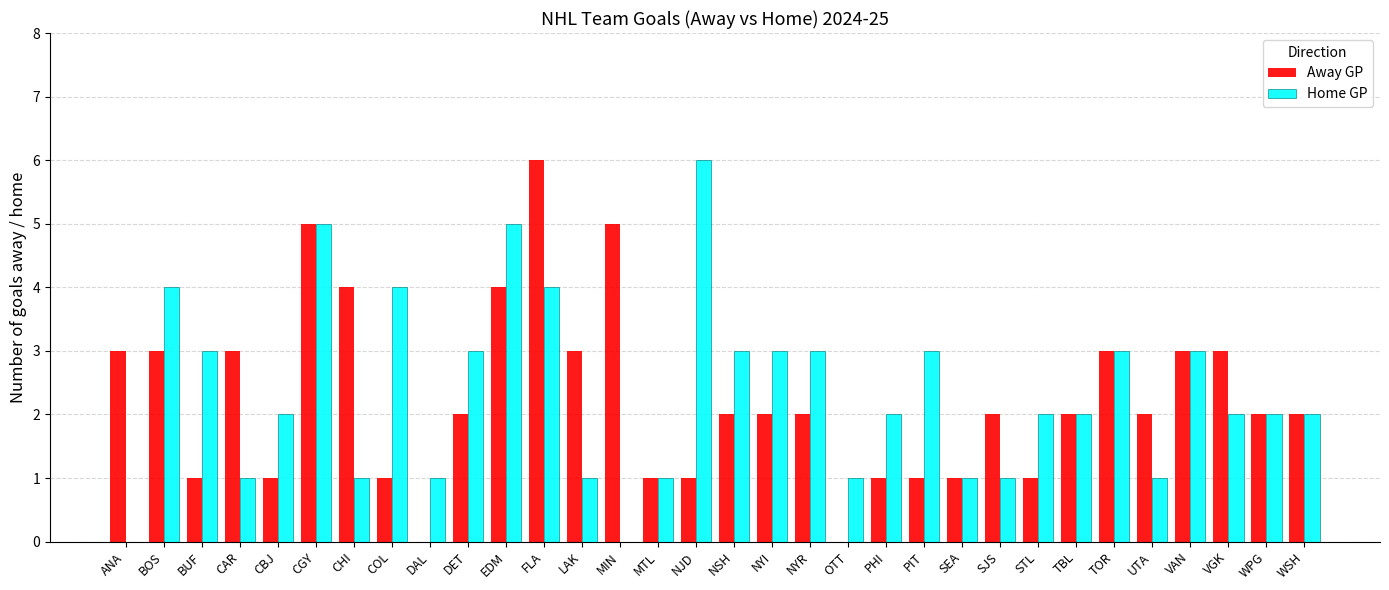

Which series has the largest total across all categories?

Home GP